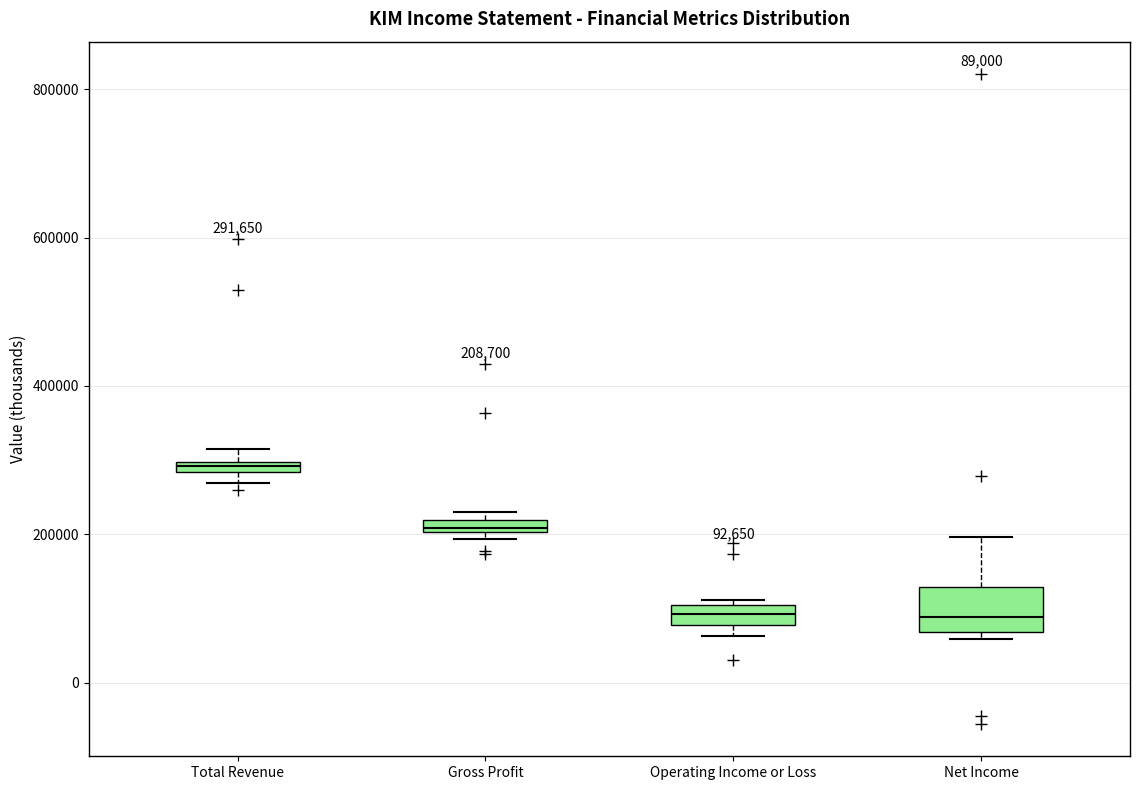

Which box has the highest median line?

Total Revenue